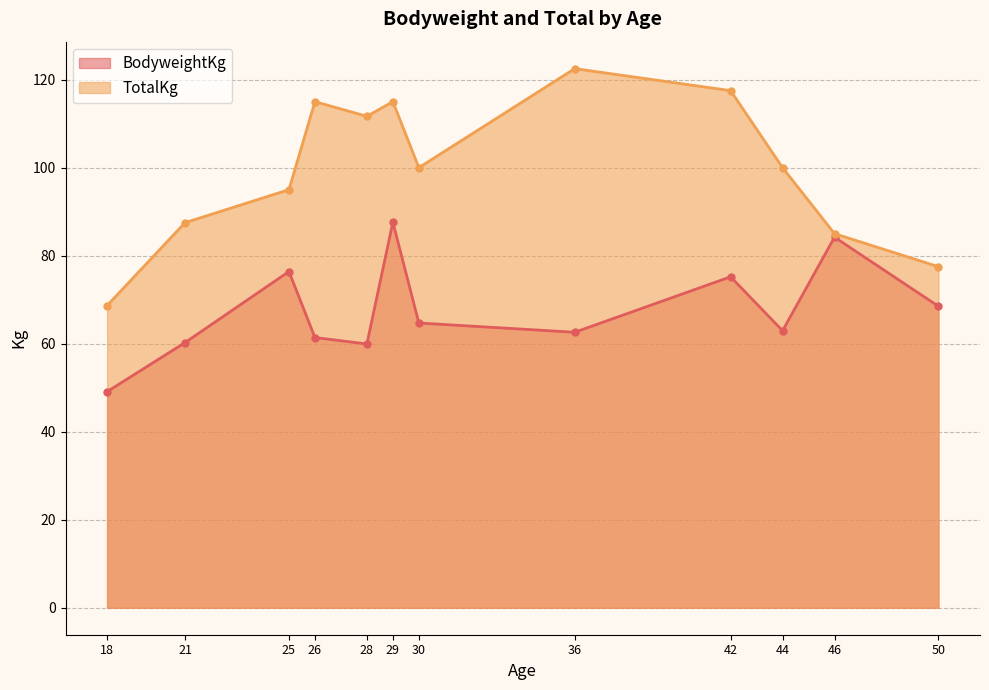

Which category has the highest value in the BodyweightKg series?

29